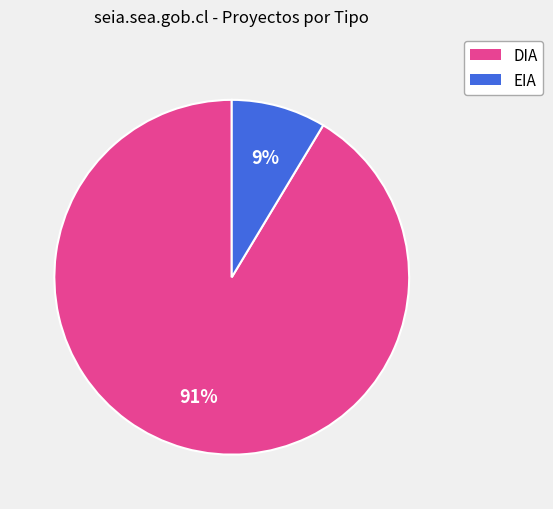

Between EIA and DIA, which is larger?

DIA